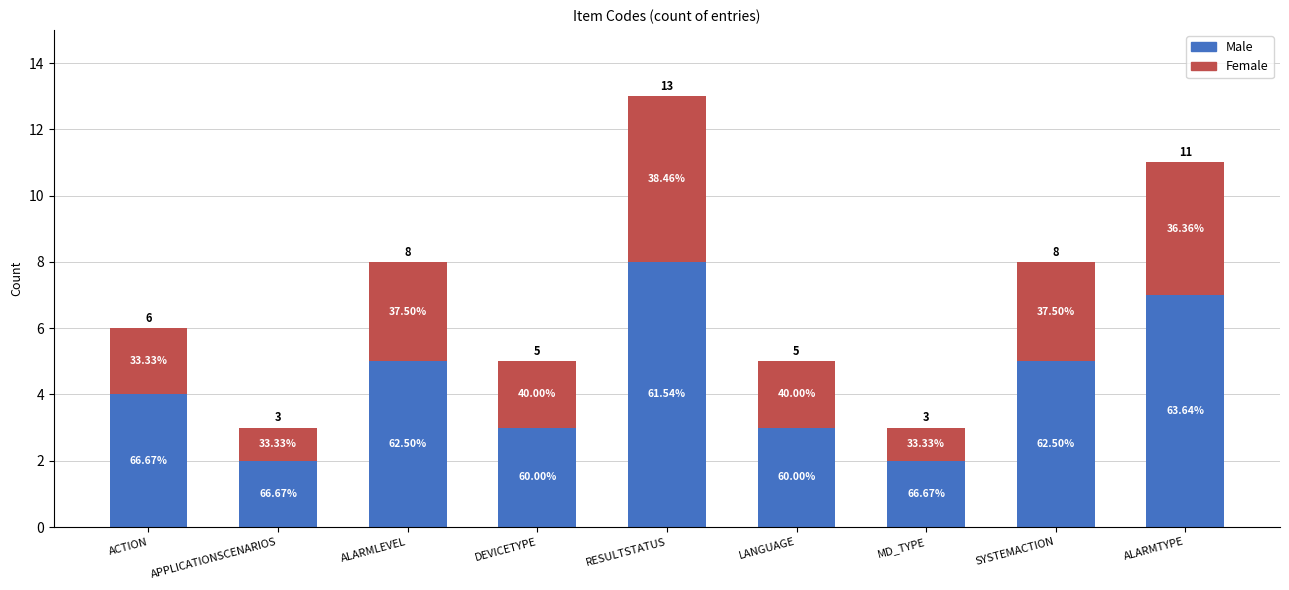

Which category has the lowest value in the Male series?

APPLICATIONSCENARIOS